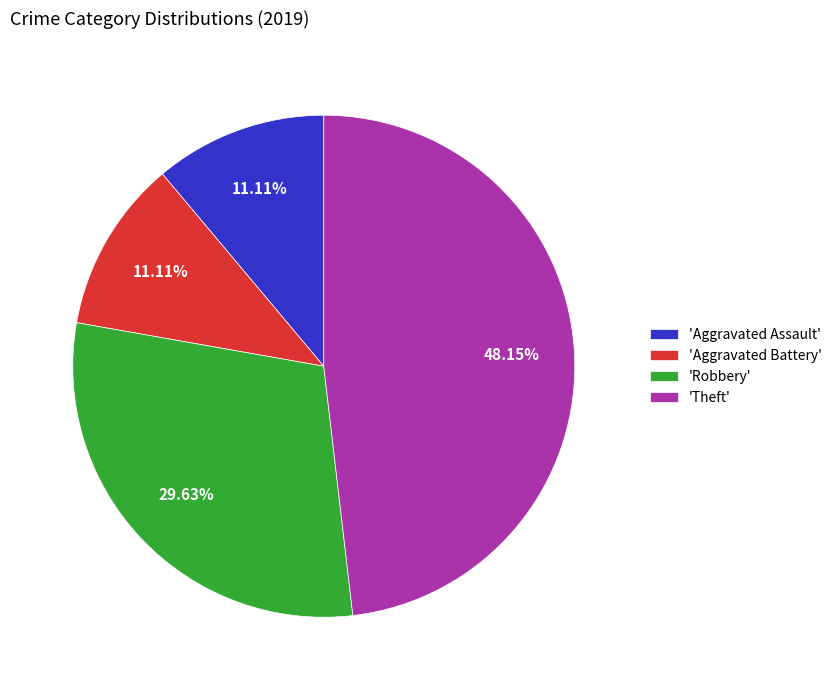

Do 'Aggravated Battery' and 'Robbery' together represent more than half of the pie?

No